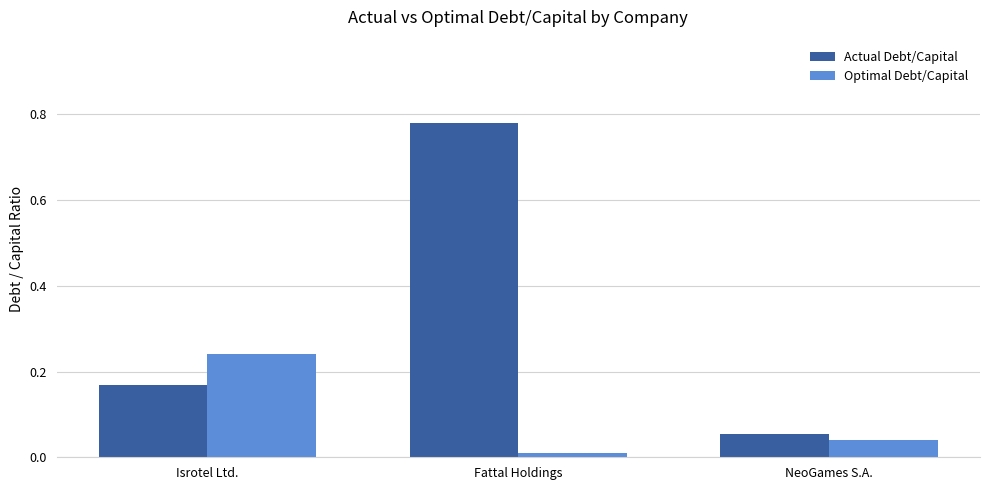

At which label is Optimal Debt/Capital closest to 0?

Fattal Holdings